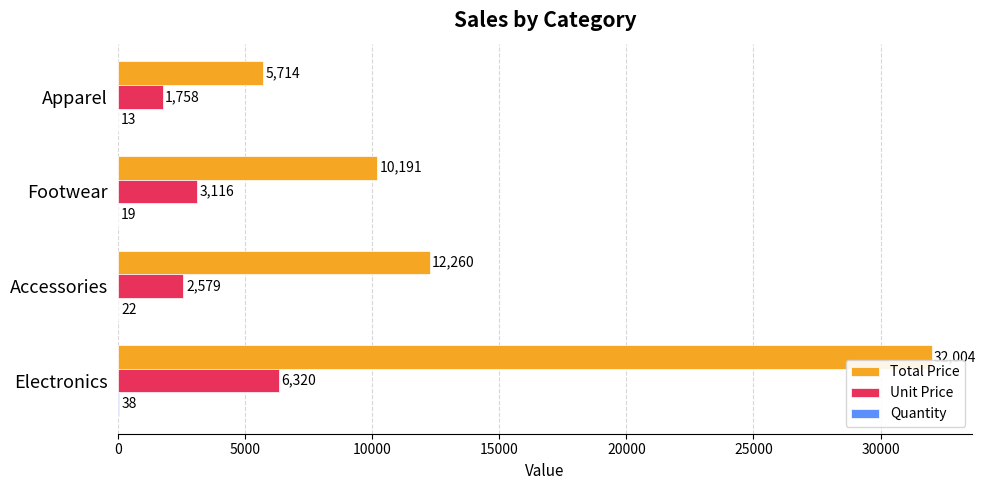

How many Unit Price values are between 2579 and 6320?

3